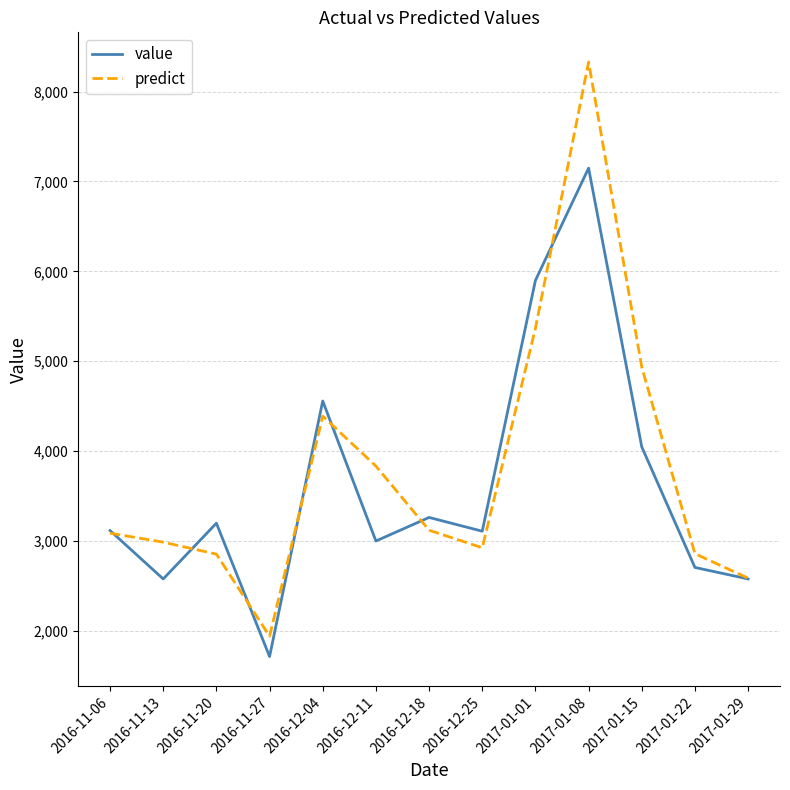

What value does the value series have at 2016-12-11?

3001.0